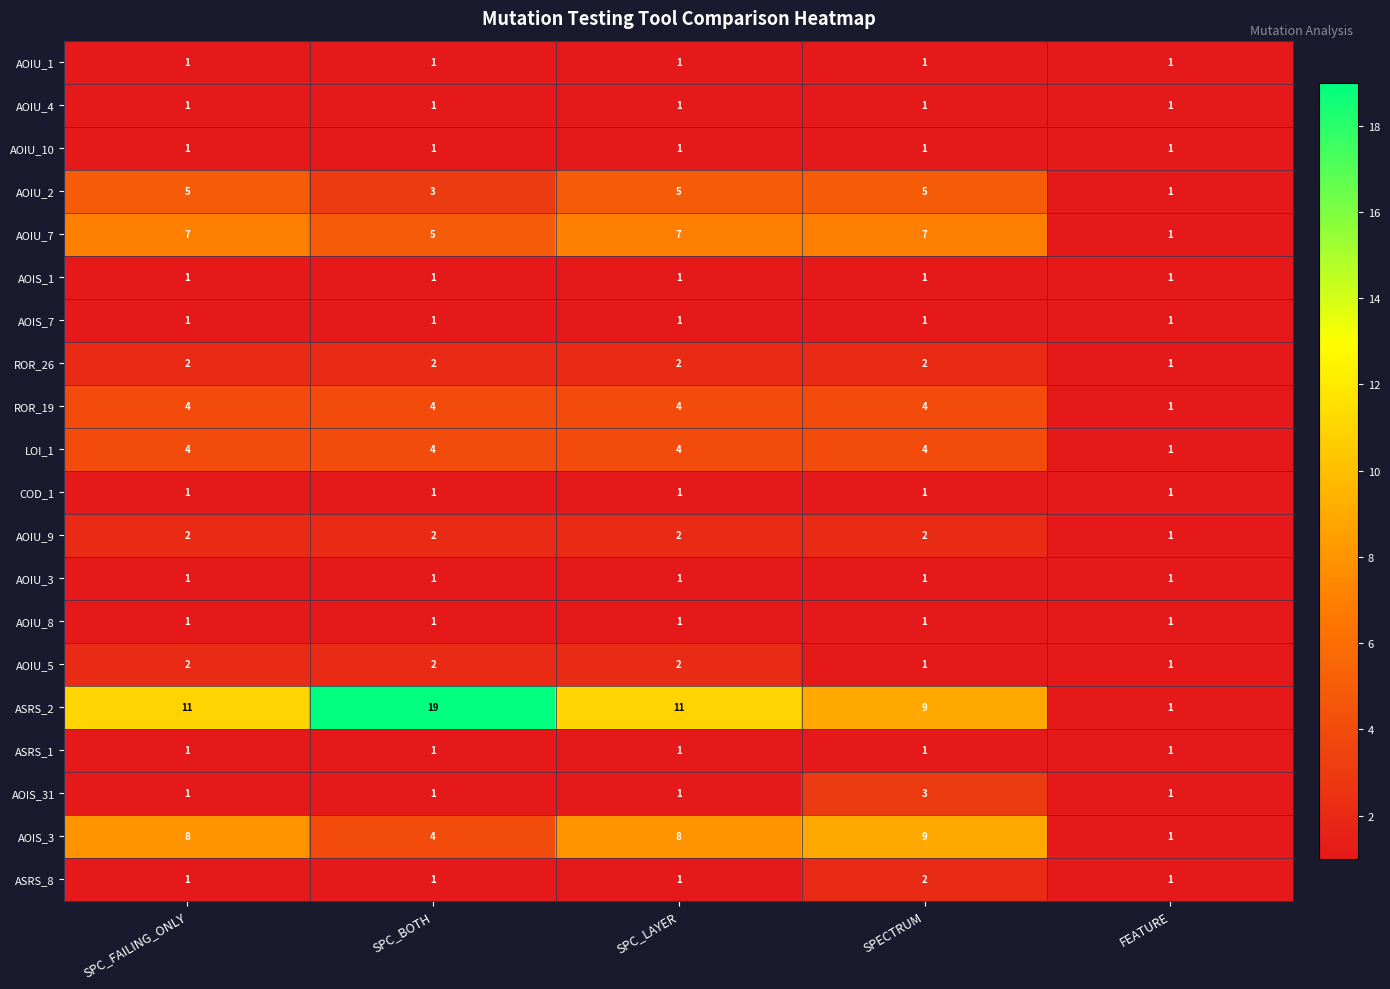

What is the greatest value displayed?

19